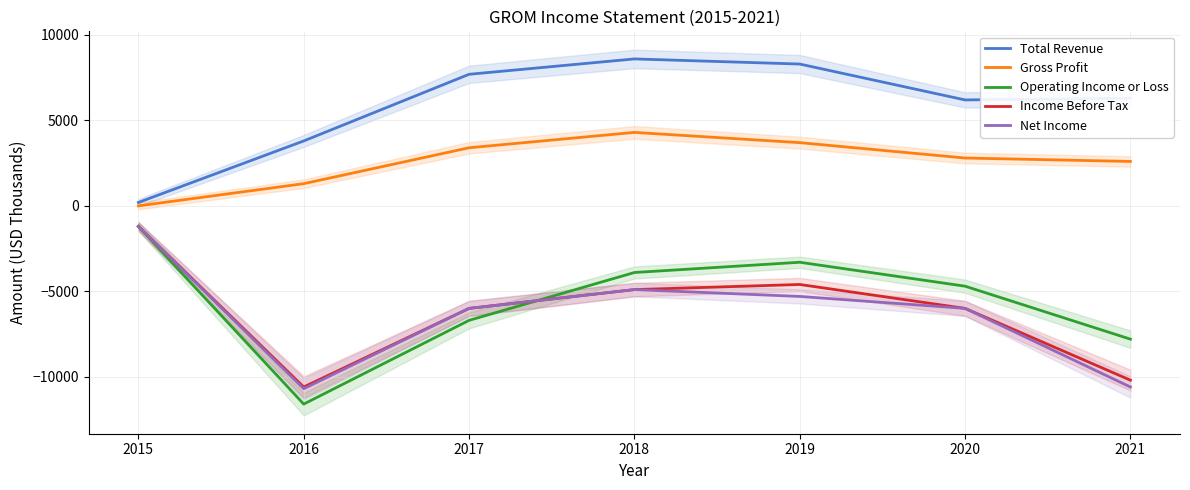

What is the sum of all Total Revenue values?

41100